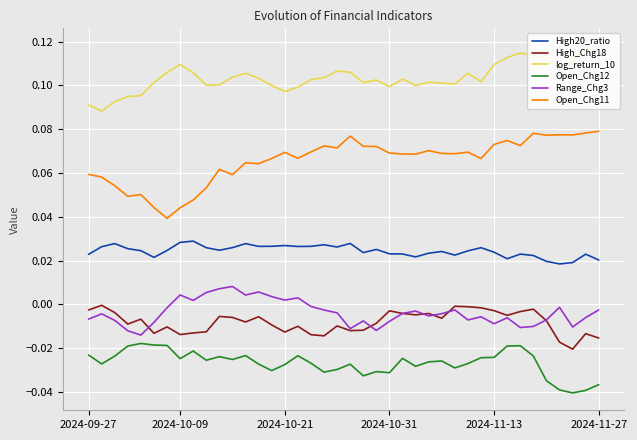

List the series in order of their peak value, lowest first.

Open_Chg12, High_Chg18, Range_Chg3, High20_ratio, Open_Chg11, log_return_10